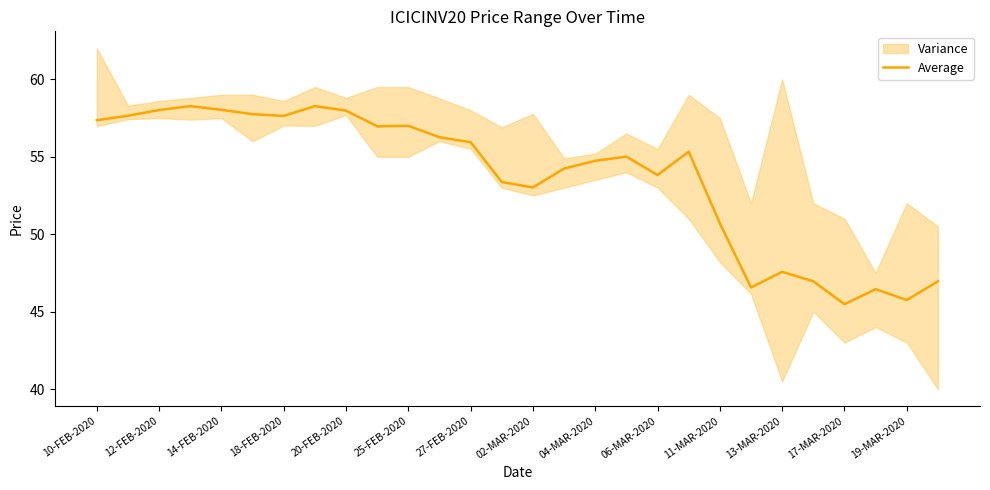

True or false: Average has a value of 58.0 at 12-FEB-2020.

True